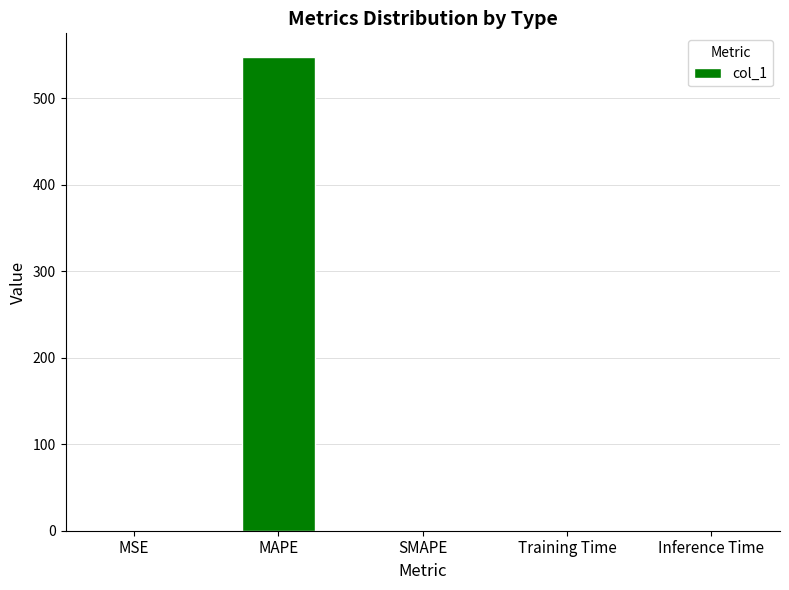

Are the bars horizontal?

No